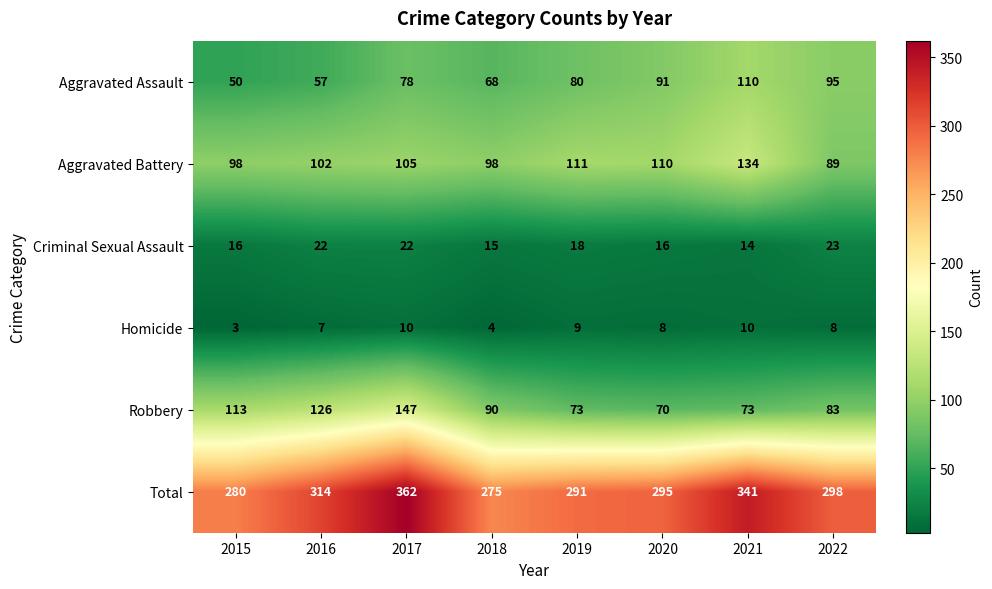

At which label does Homicide first exceed 8?

2017